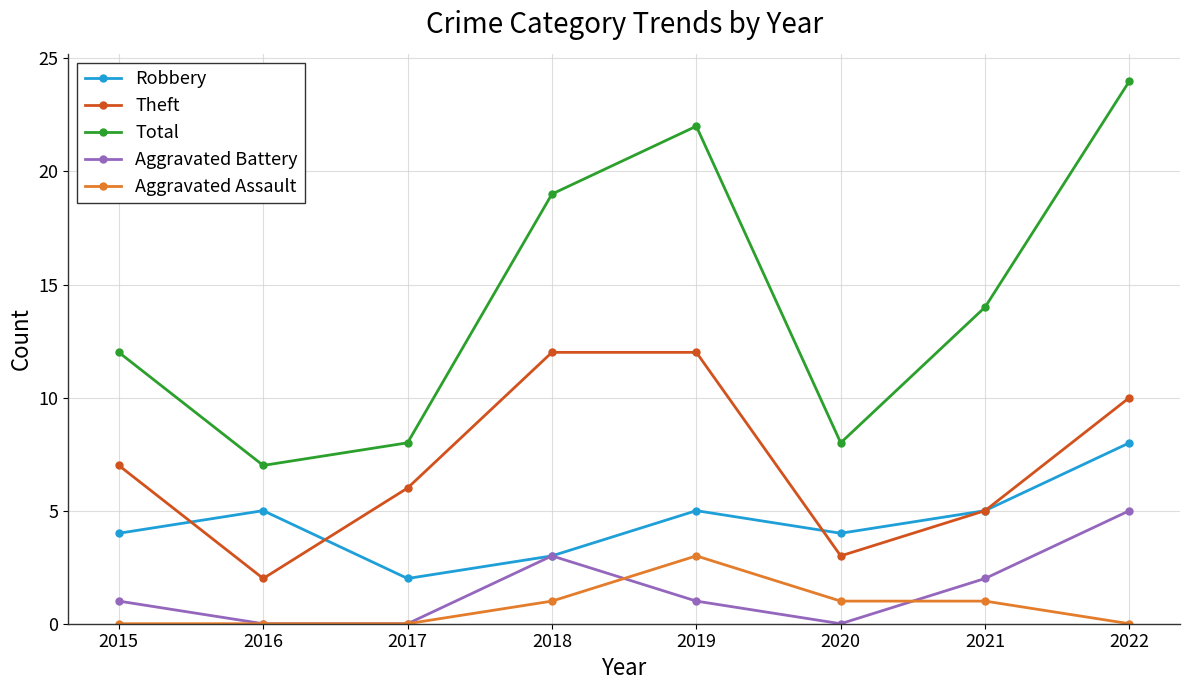

What is the sum of the Robbery values at 2021 and 2018?

8